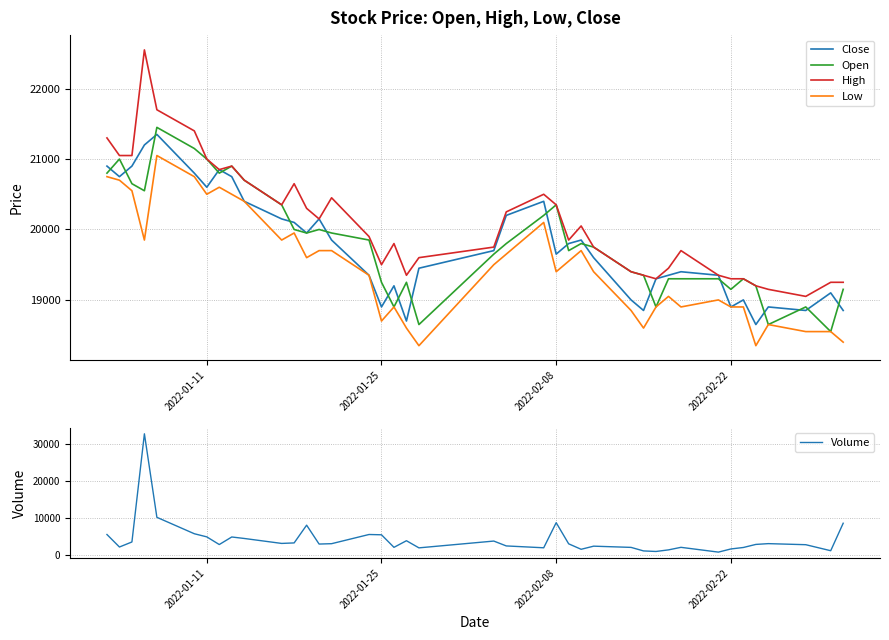

True or false: High and Low intersect in this chart.

False